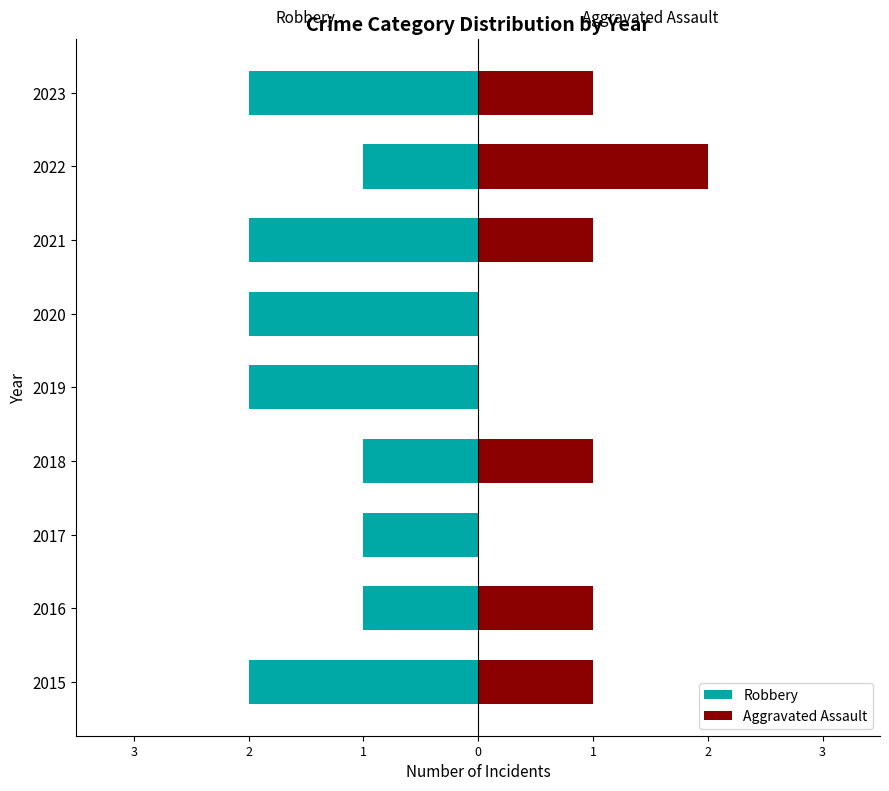

What is the difference between the highest and lowest values at 2018?

2